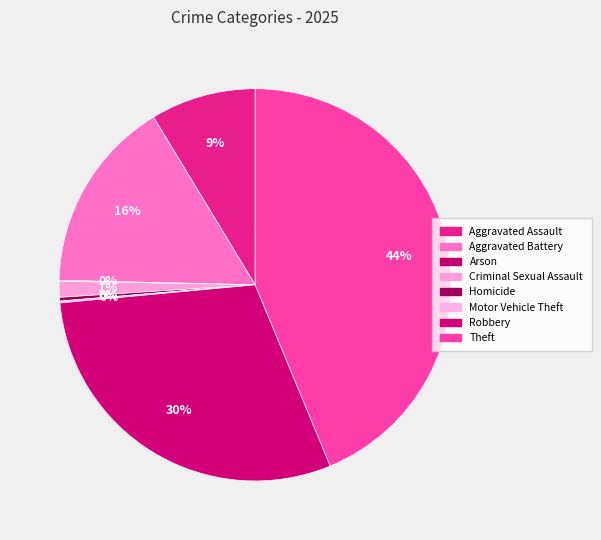

True or false: Criminal Sexual Assault accounts for 1% of the total.

True